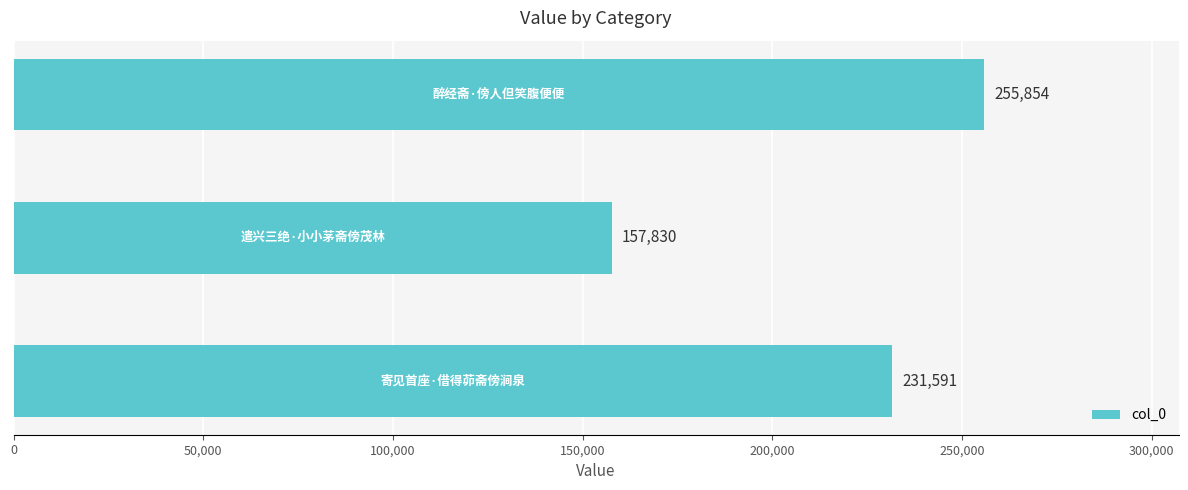

How many data points are less than 231591?

1